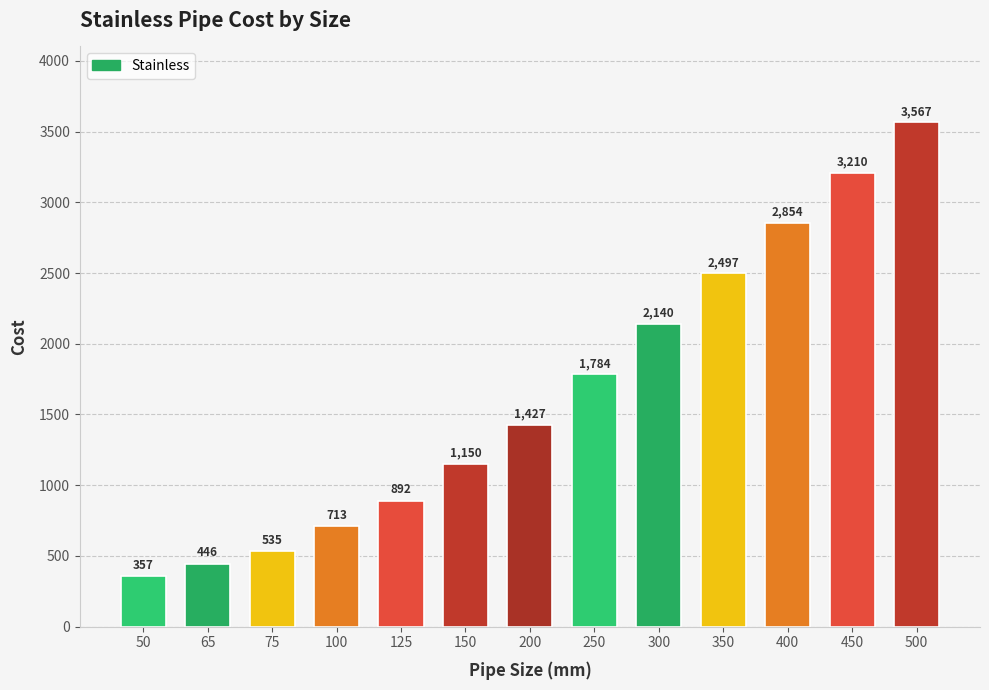

The chart shows a value of 5623.8 at 500. True or false?

False